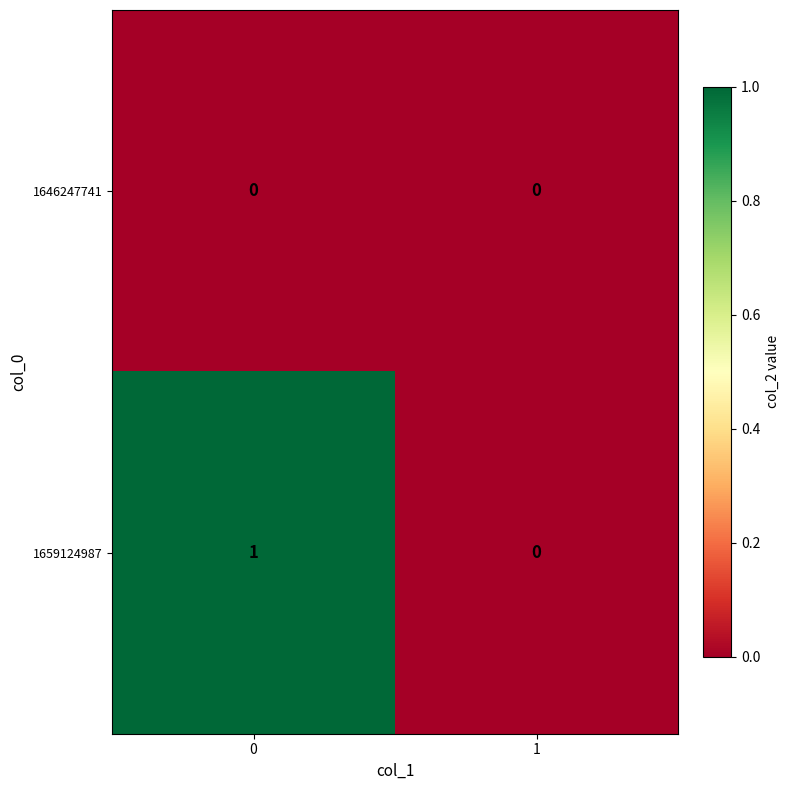

How many distinct data groups are displayed?

2